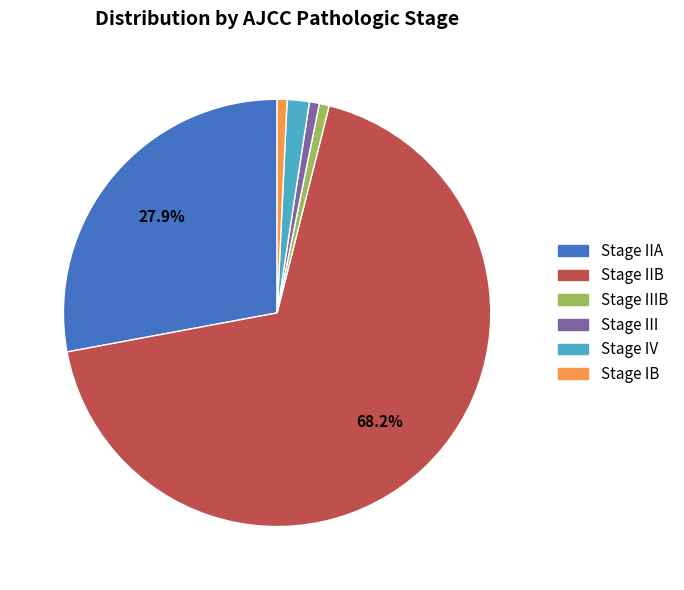

Is there a majority slice in this chart?

Yes